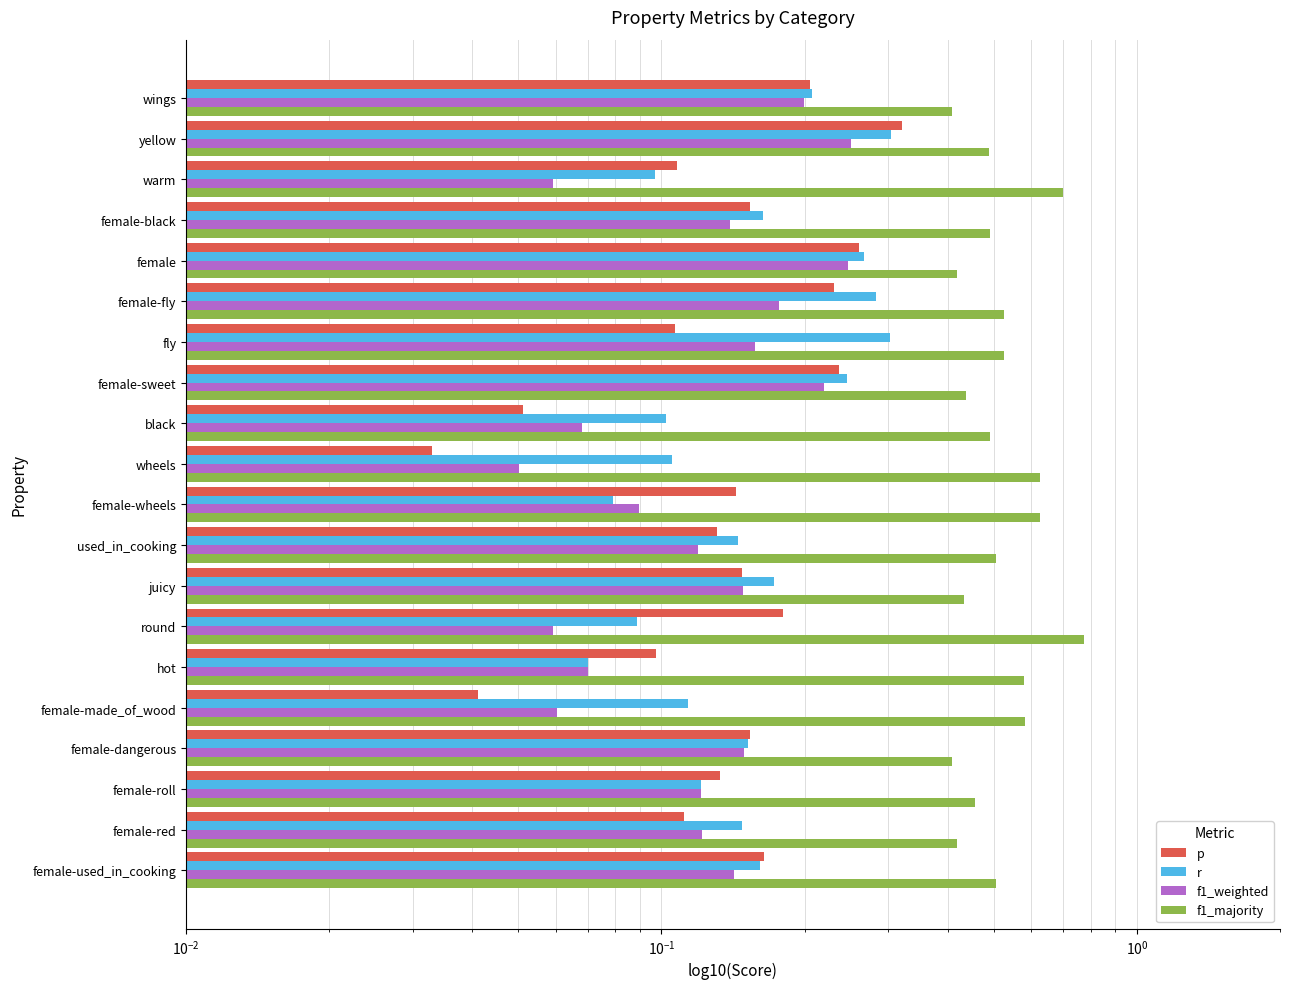

Between female-fly and female-roll, which is larger?

female-fly